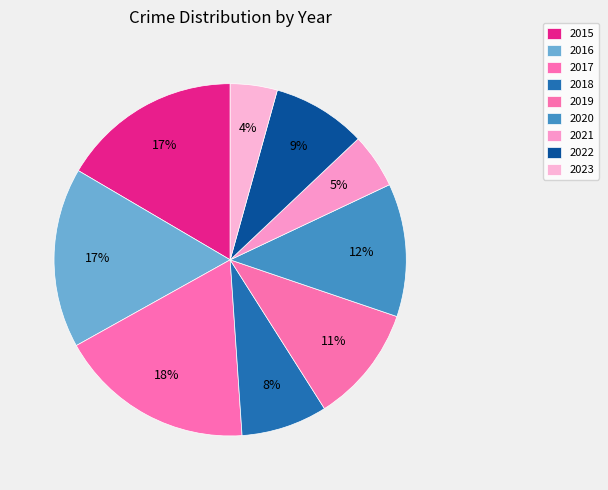

Count the number of slices in the pie.

9